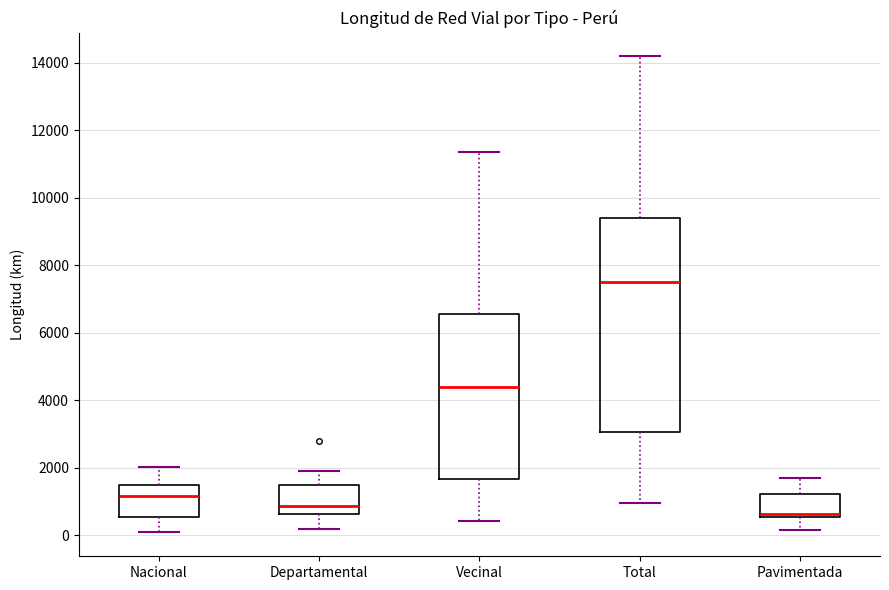

Reading left to right, transcribe this box plot: for each box, give where its median line is, the range the box spans, and where its two whiskers end, as read against the y-axis. The values are not printed on the chart, so give them approximately, as read against the axis.

Nacional: median 1200, box 600 to 1400, whiskers 0 to 2000
Departamental: median 800, box 600 to 1400, whiskers 200 to 2000
Vecinal: median 4400, box 1600 to 6600, whiskers 400 to 11400
Total: median 7600, box 3000 to 9400, whiskers 1000 to 14200
Pavimentada: median 600 (just above the box's lower edge), box 600 to 1200, whiskers 200 to 1800